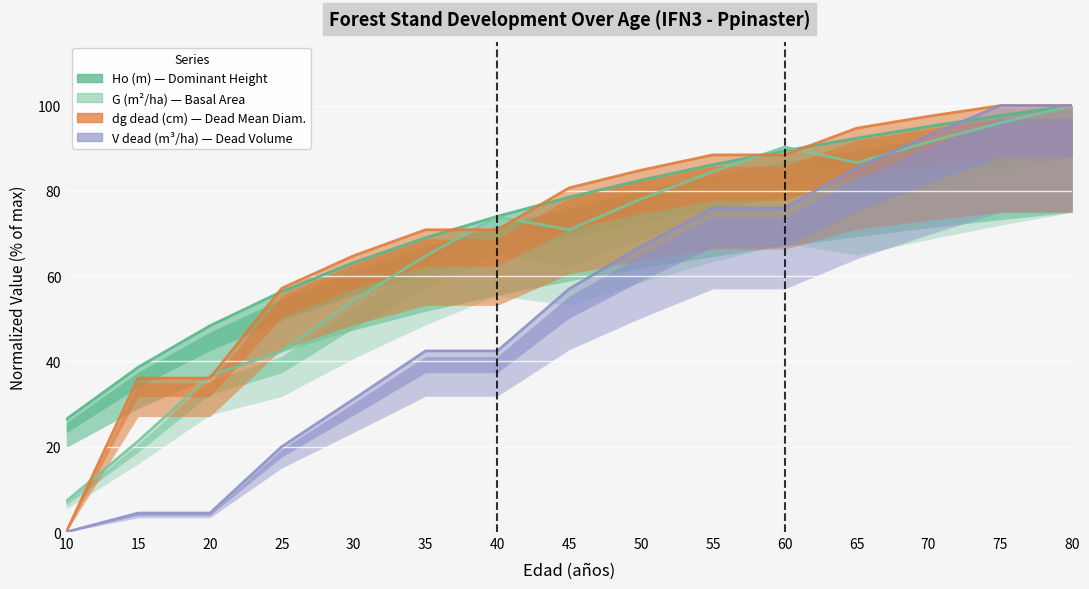

How many interior local peaks does the G (m2/ha) series have?

2